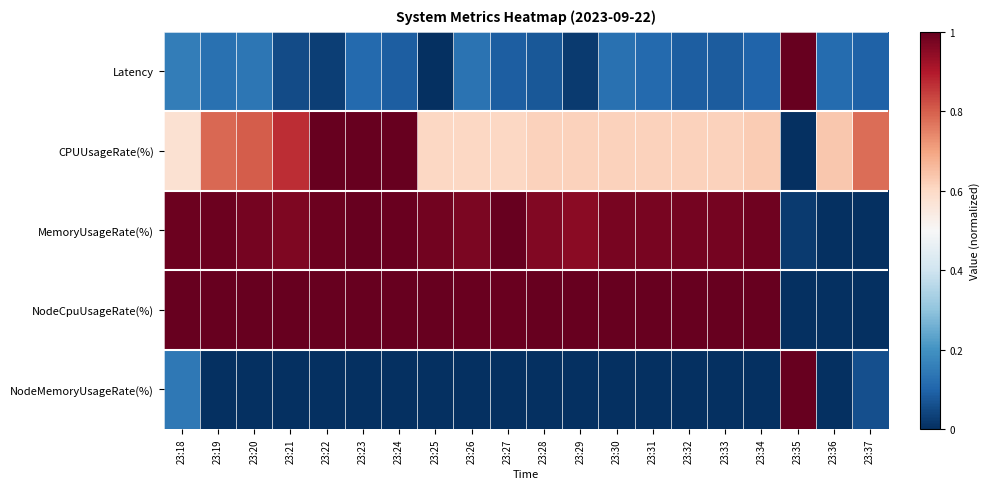

Count the number of data series in this chart.

5